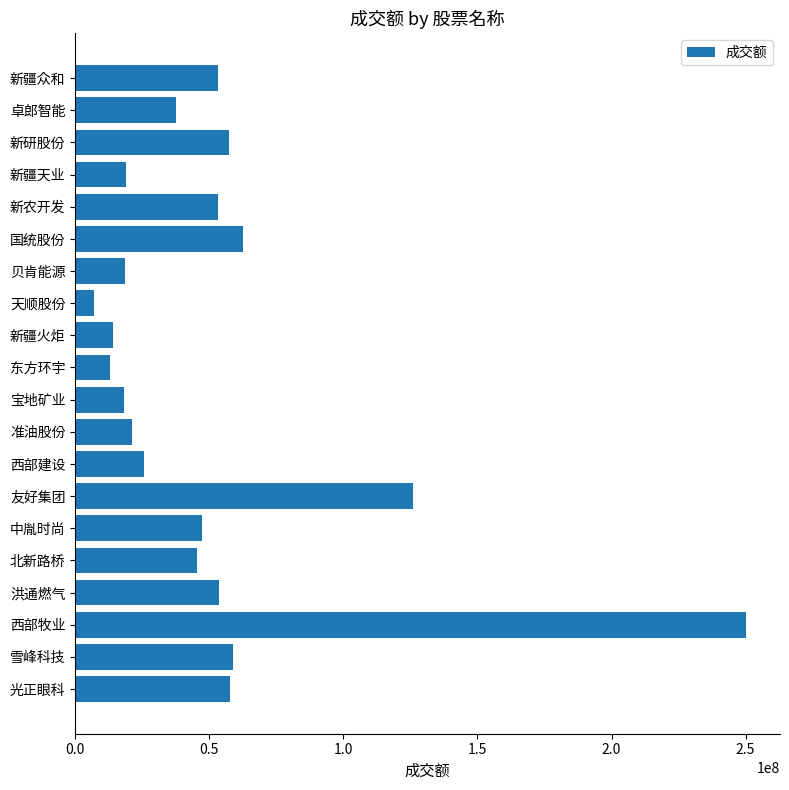

What is the greatest value displayed?

250310555